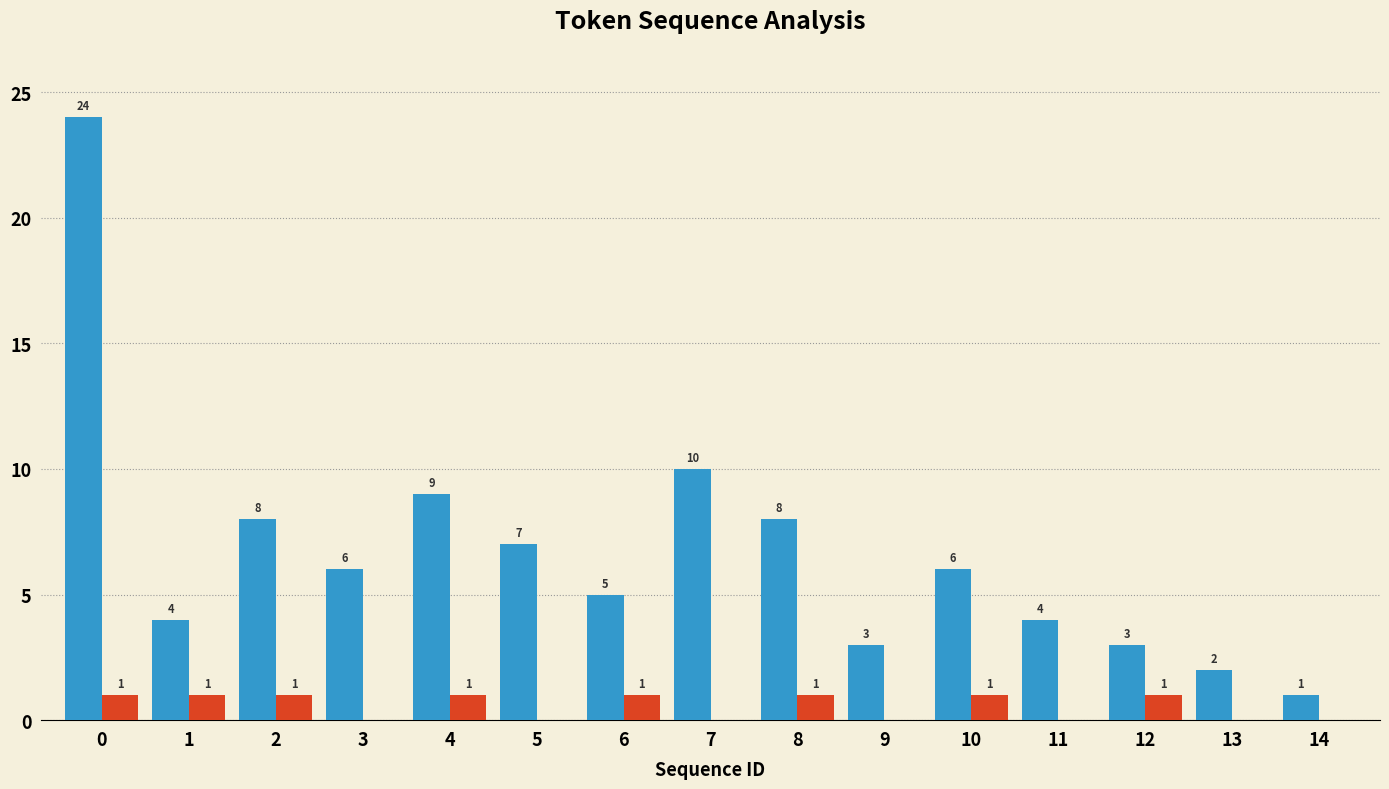

The value of _reset at 1 is 1. True or false?

False